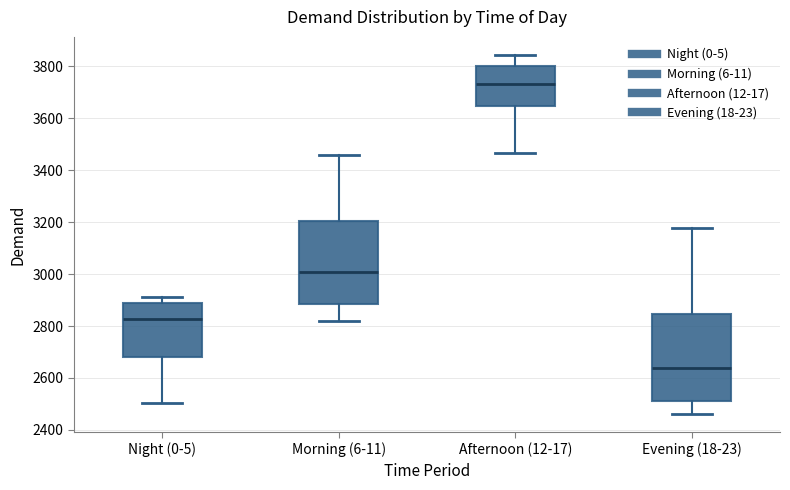

Which box's median line is the highest?

Afternoon (12-17)